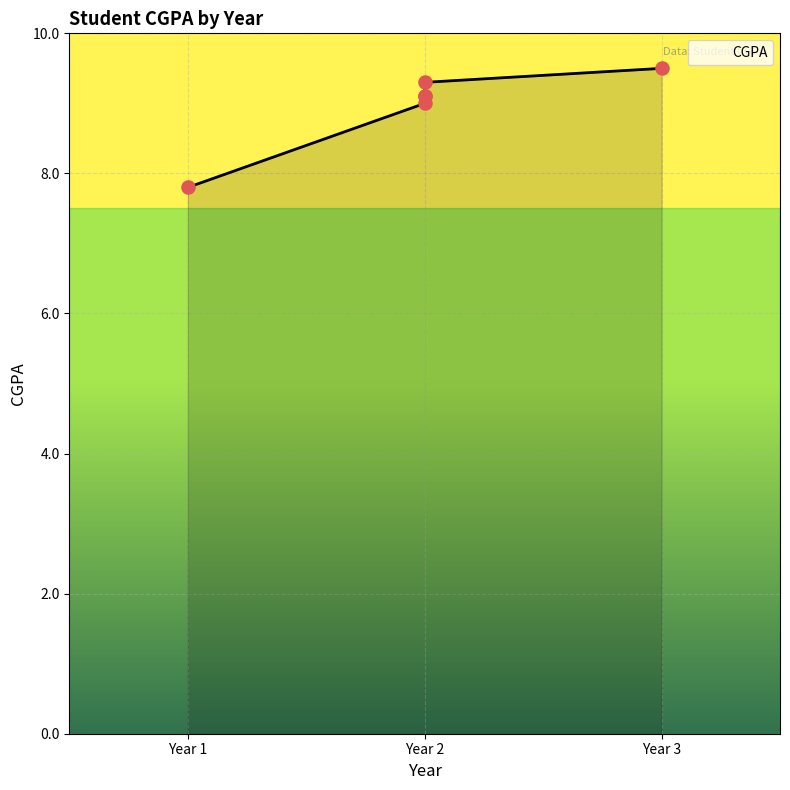

What is the change in value from Year 2 to Year 3?

+0.2